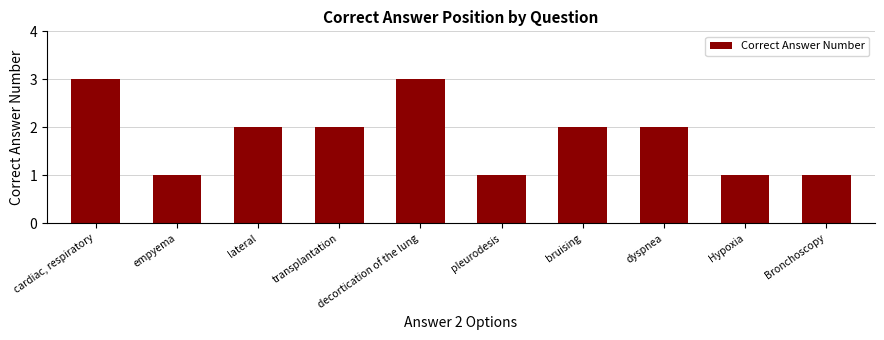

Which has a higher value, cardiac, respiratory or transplantation?

cardiac, respiratory